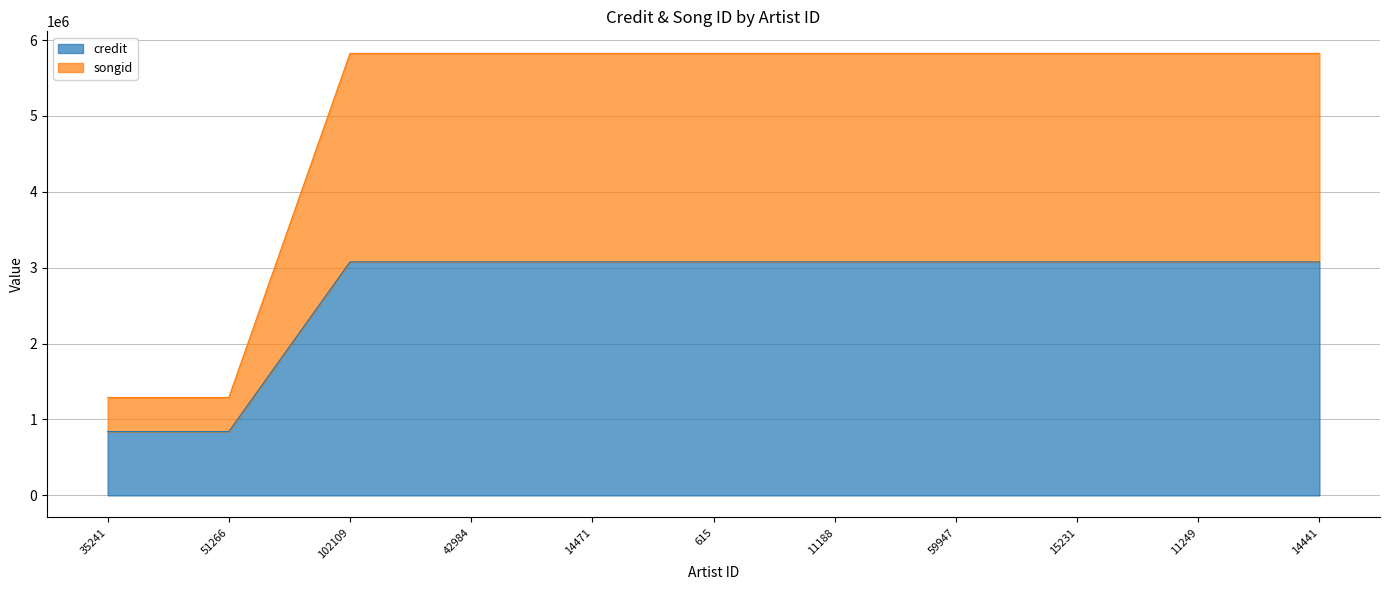

The value of credit at 14441 is 5089805. True or false?

False